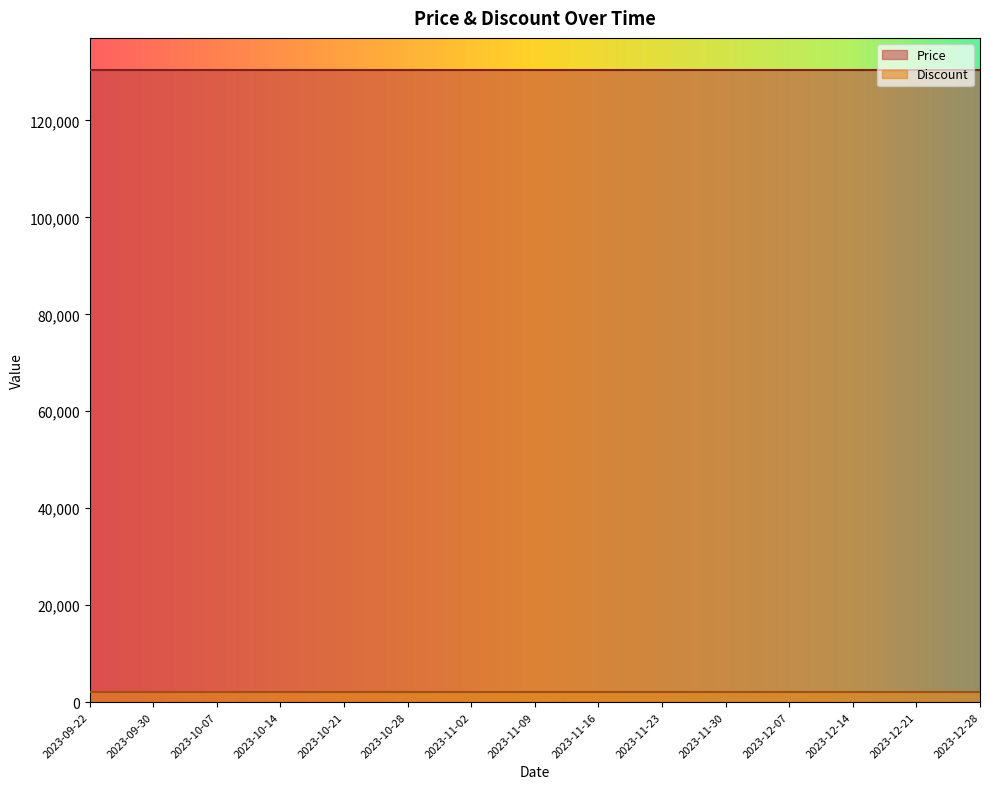

What position from the left is 2023-11-09?

8